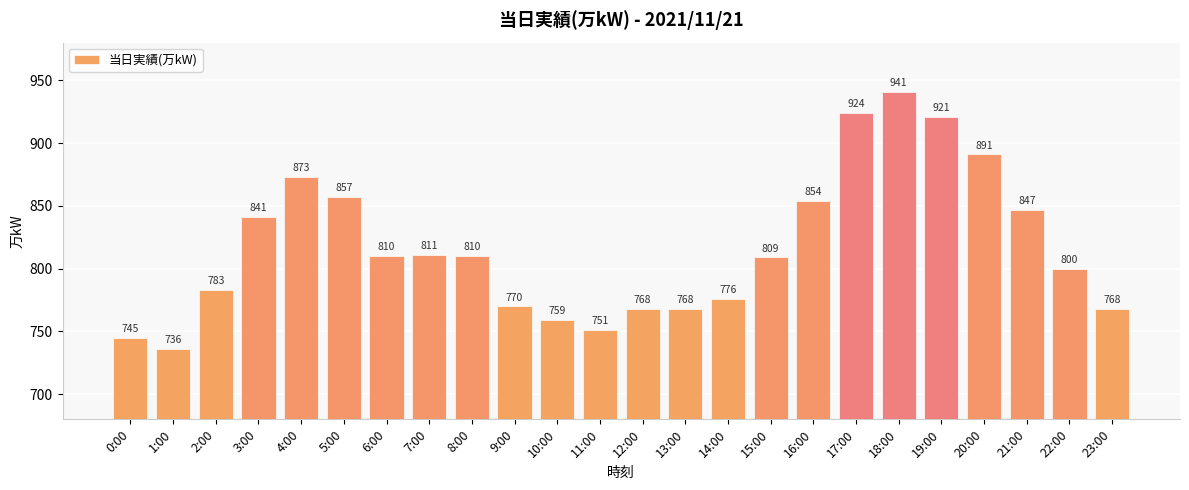

Between 15:00 and 9:00, which is larger?

15:00